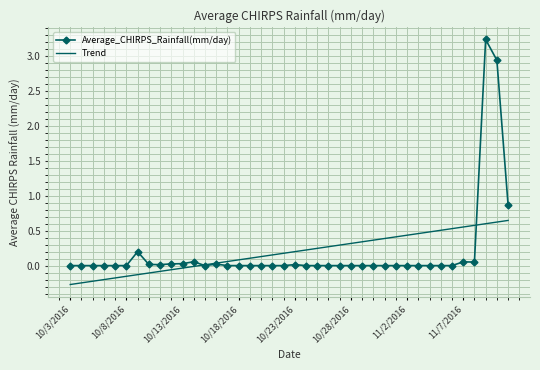

What is the greatest value displayed?

3.2